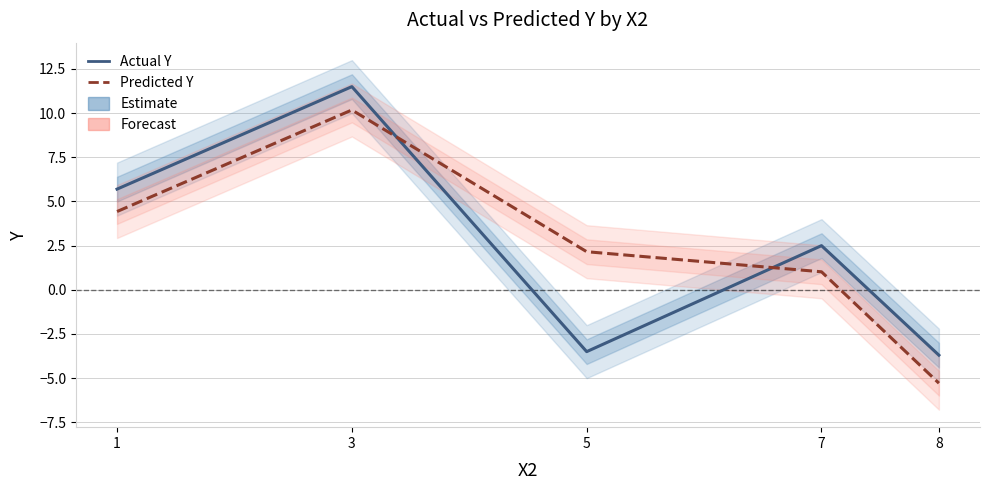

Reading right to left, list all the values displayed in this chart.

Actual Y: 8=-3.7	7=2.5	5=-3.5	3=11.5	1=5.7
Predicted Y: 8=-5.3	7=1.0	5=2.2	3=10.2	1=4.4